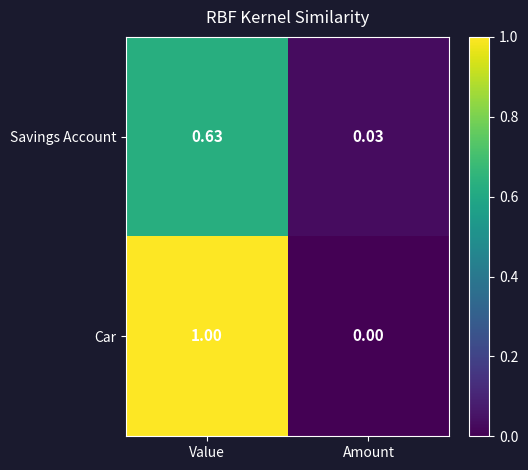

What is the maximum value shown in the chart?

1.0